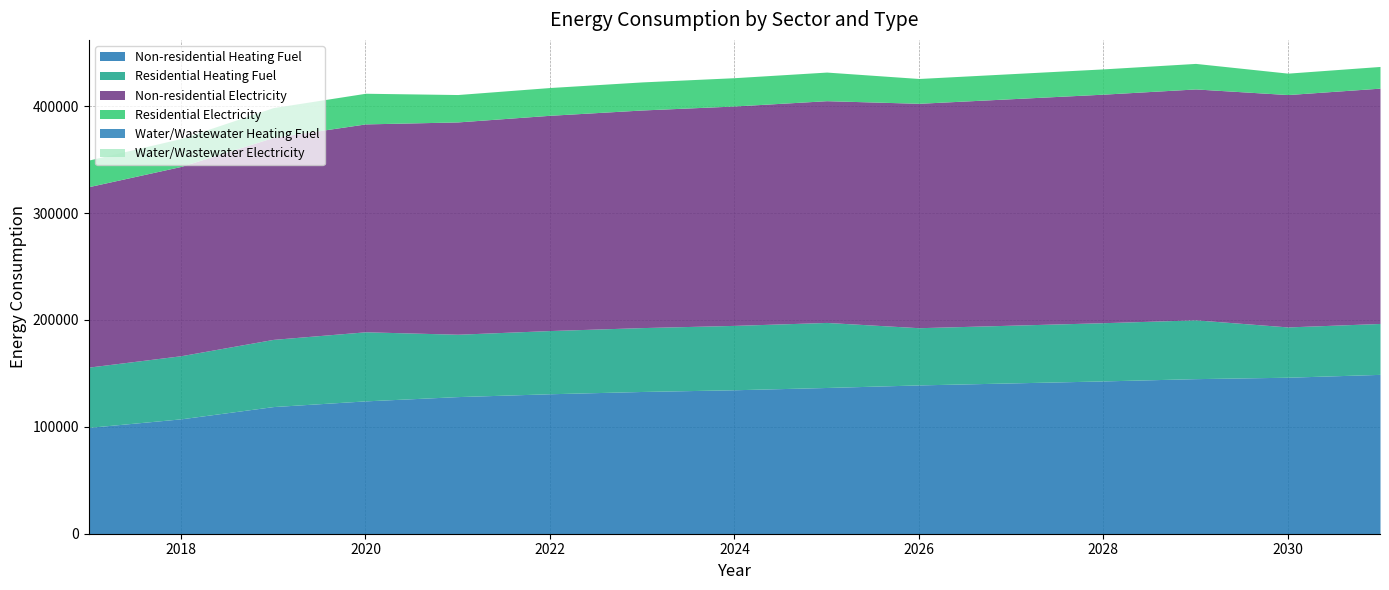

Which category has the lowest value in the Residential Electricity series?

2030